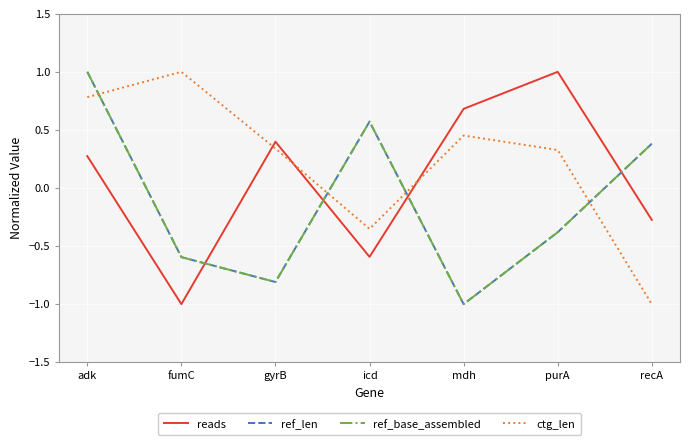

Does the chart have visible grid lines?

Yes